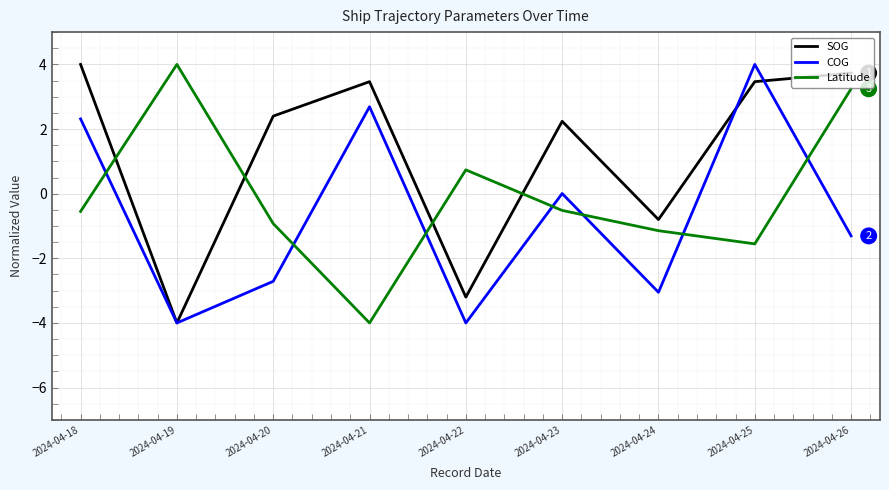

How many times do Latitude and SOG cross each other?

4